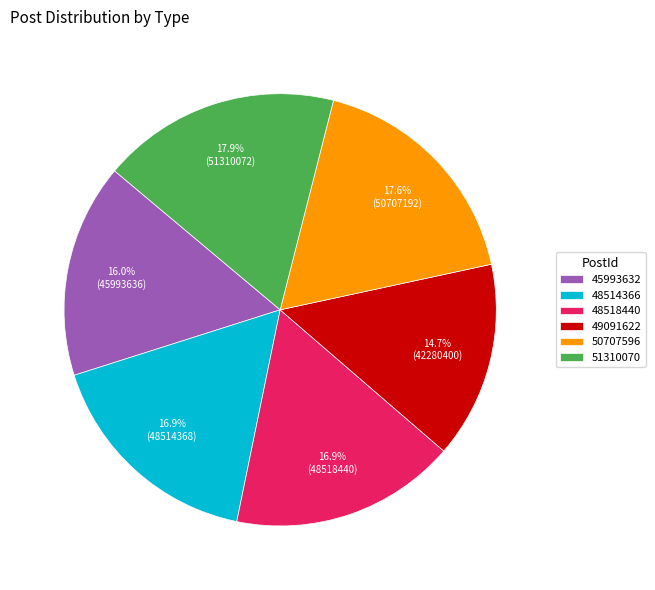

Is it true that 48514366 is 17% of the pie?

True